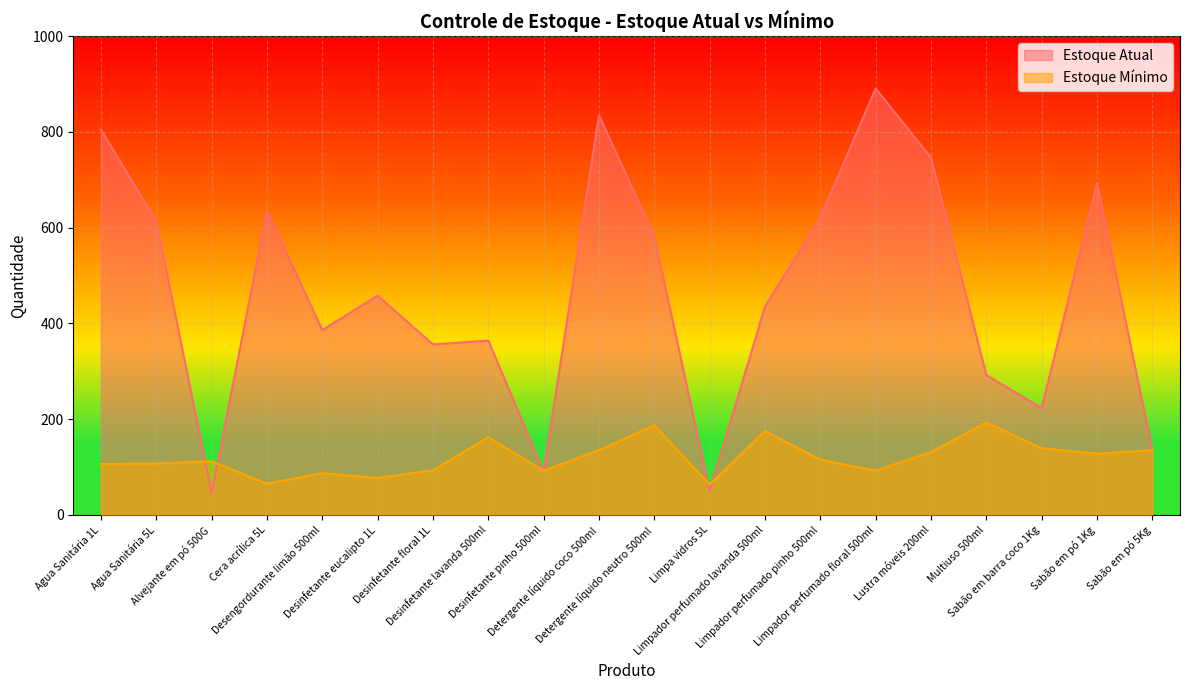

How many interior local valleys does the Estoque Atual series have?

6